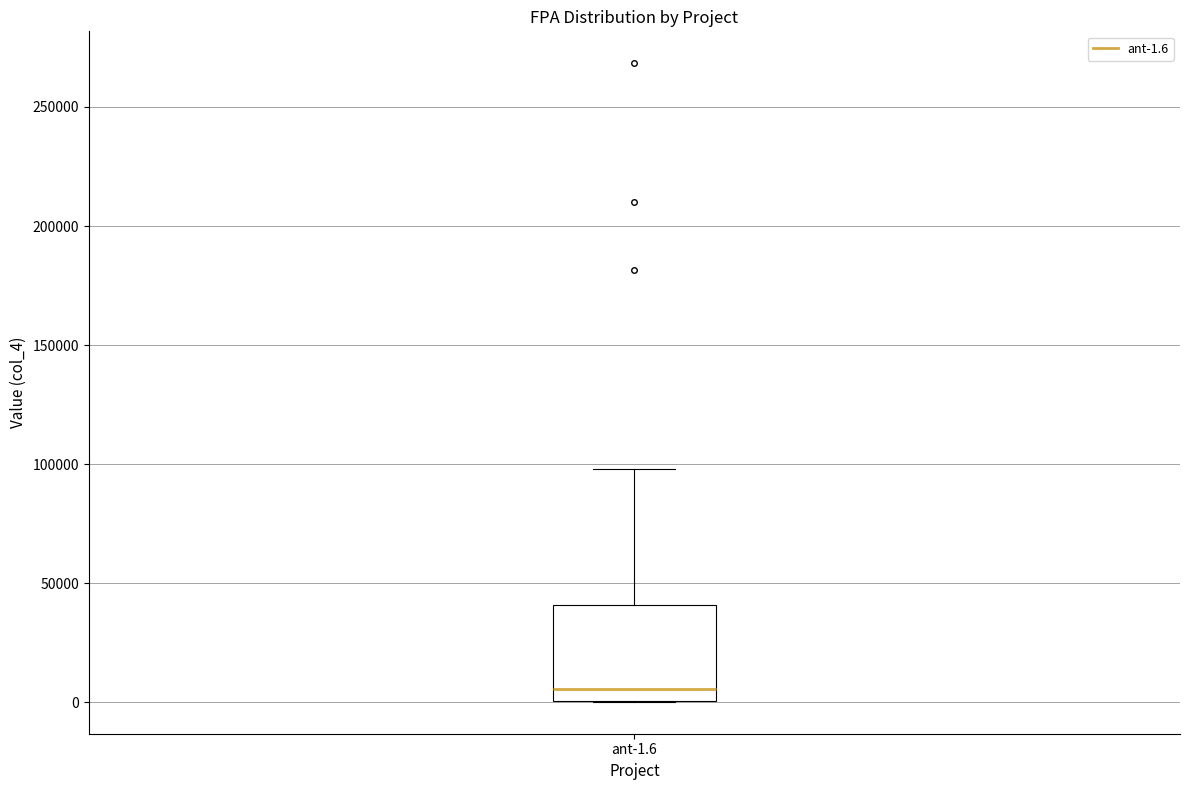

Read this box plot against the y-axis: the position of the median line, the range covered by the box, and the ends of both whiskers. The values are not printed on the chart, so give them approximately, as read against the axis.

median 5000, box 0 to 40000, whiskers 0 to 100000